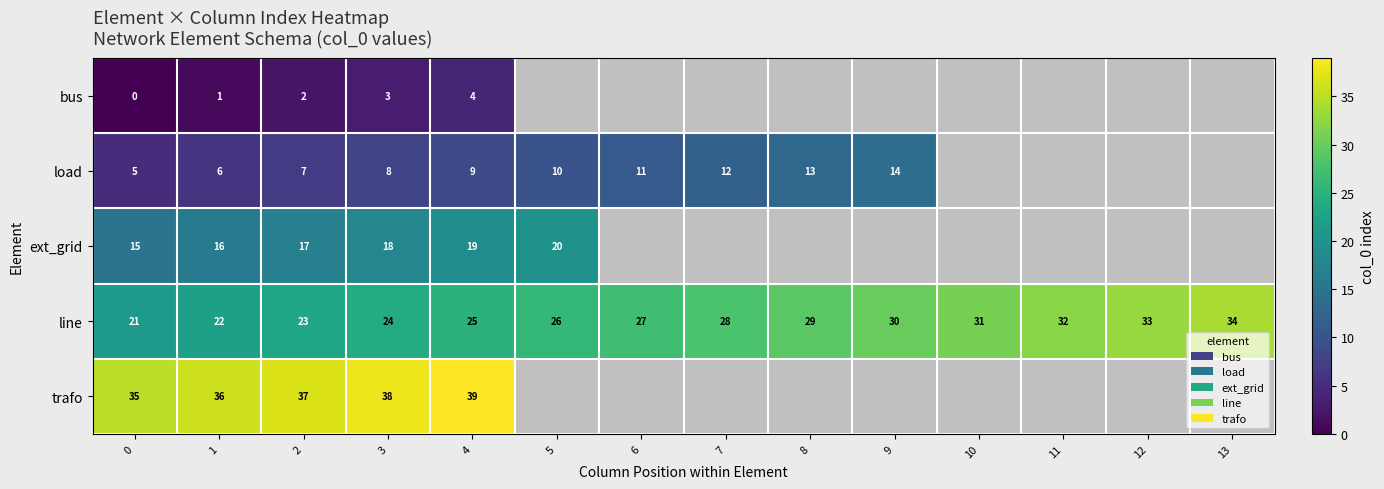

Which category has the highest value in the line series?

13